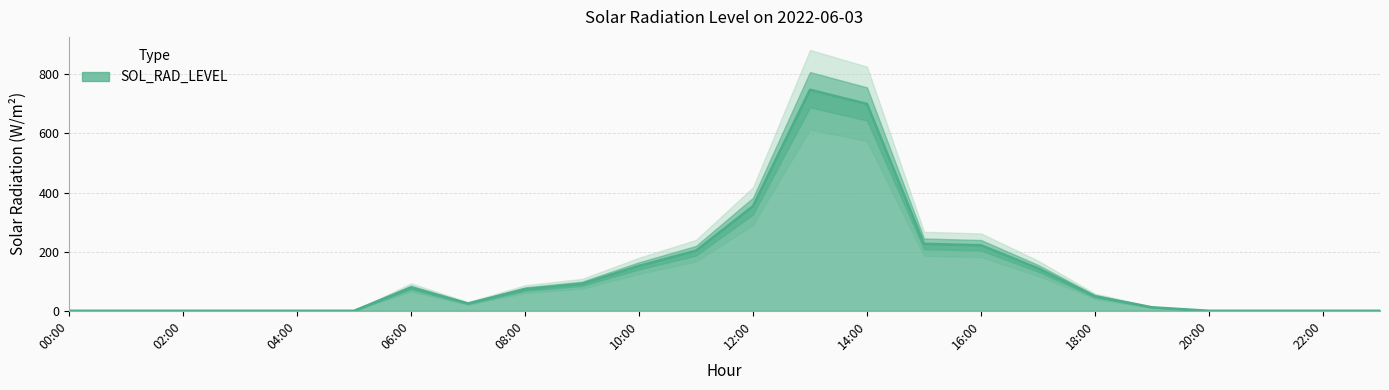

Rank the categories by value from highest to lowest.

13:00, 14:00, 12:00, 15:00, 16:00, 11:00, 10:00, 17:00, 09:00, 06:00, 08:00, 18:00, 07:00, 19:00, 00:00, 01:00, 02:00, 03:00, 04:00, 05:00, 20:00, 21:00, 22:00, 23:00